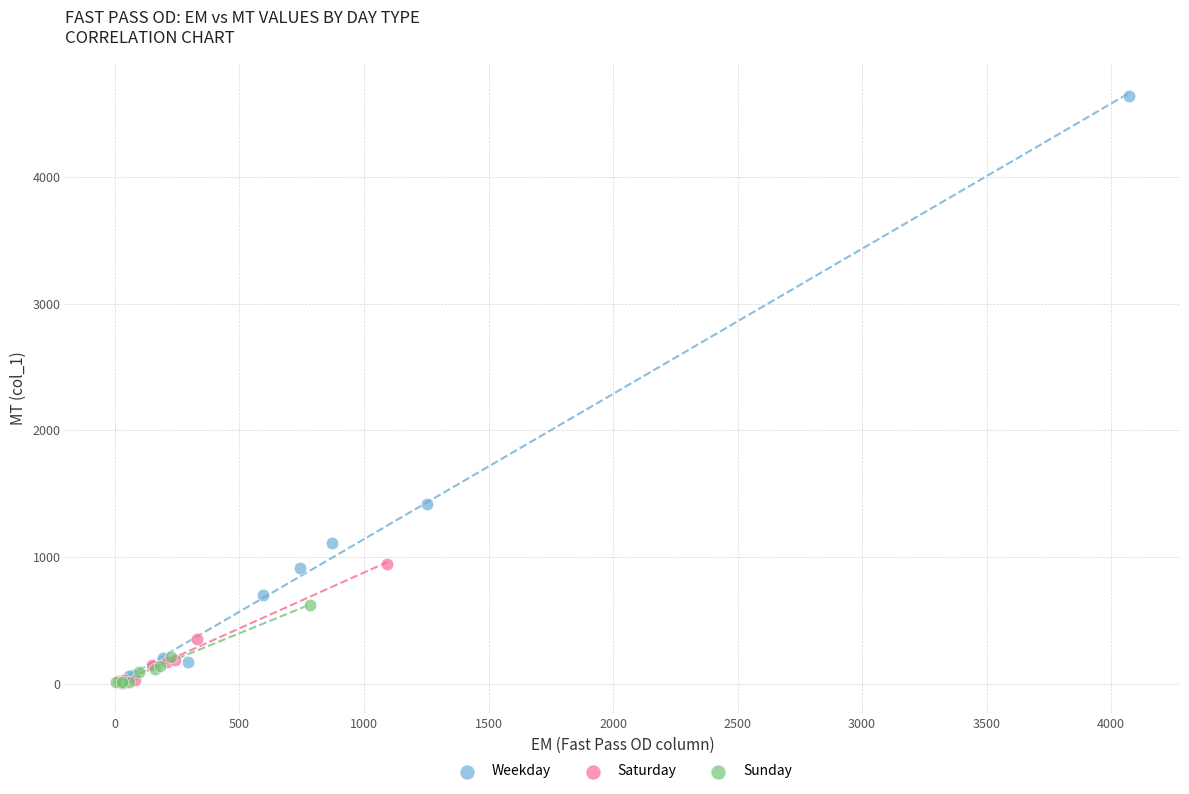

Which series has the largest Y range (max minus min)?

Weekday